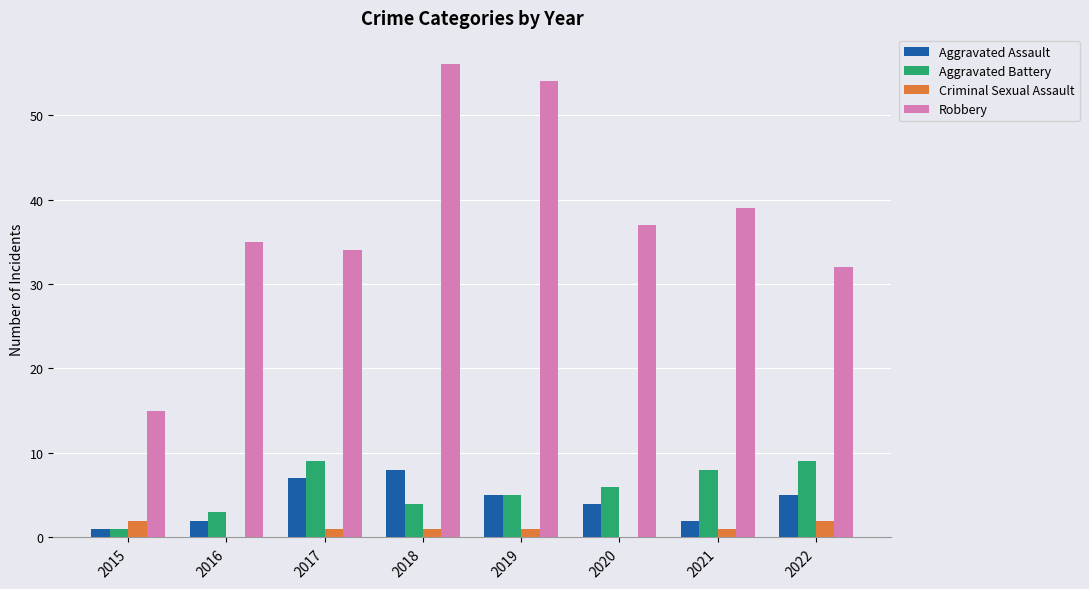

The value of Criminal Sexual Assault at 2020 is 0. True or false?

True